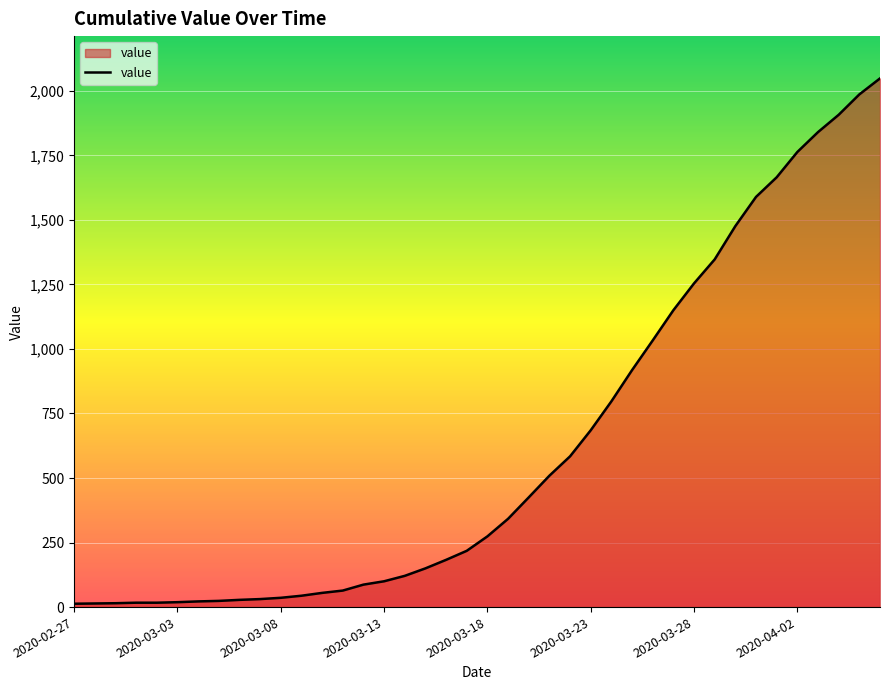

What is the maximum value shown in the chart?

2048